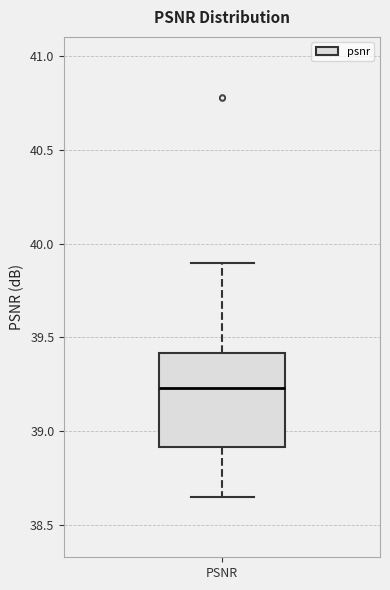

Transcribe this box plot: give where the median line is, the range the box spans, and where the two whiskers end, as read against the y-axis. The values are not printed on the chart, so give them approximately, as read against the axis.

median 39.25, box 38.90 to 39.40, whiskers 38.65 to 39.90